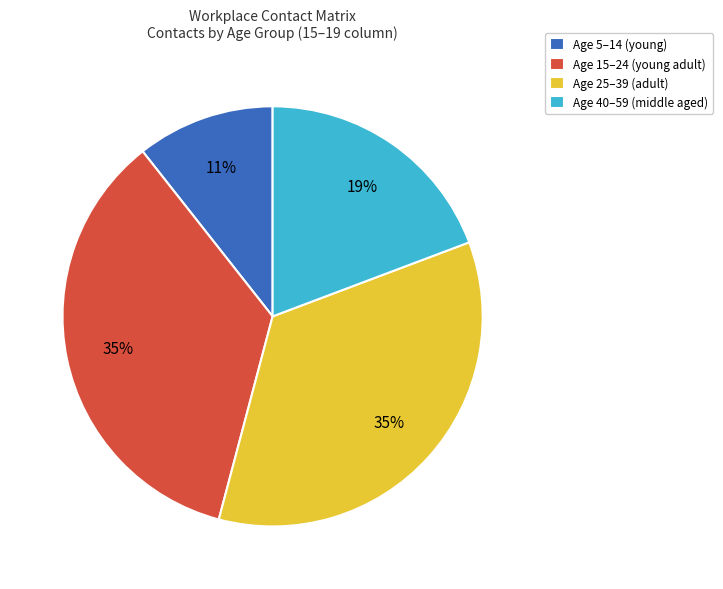

Approximately how many times larger is the value at Age 15–24 (young adult) compared to Age 25–39 (adult)?

1.0